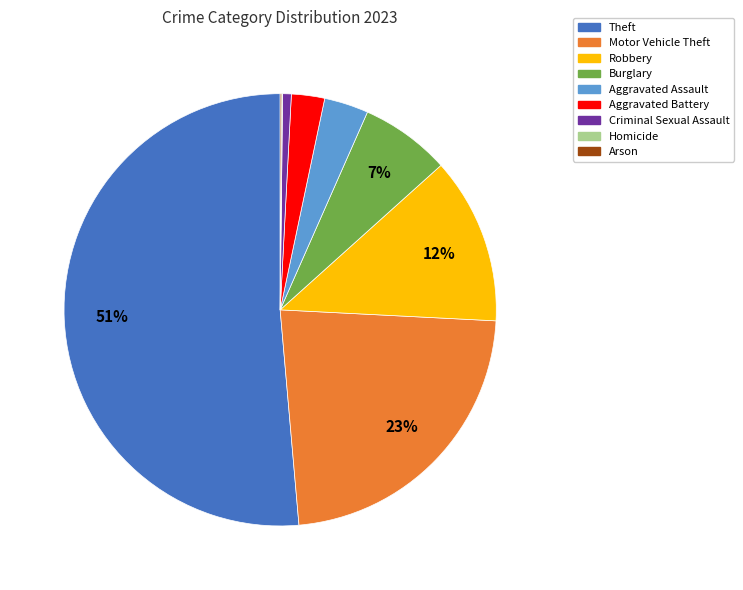

Which slice represents more than half of the pie?

Theft